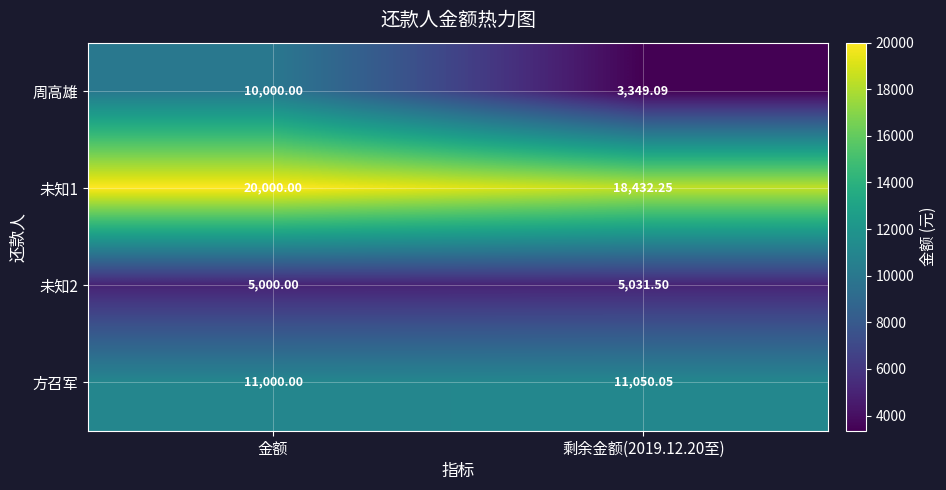

Which series has the largest total across all categories?

未知1